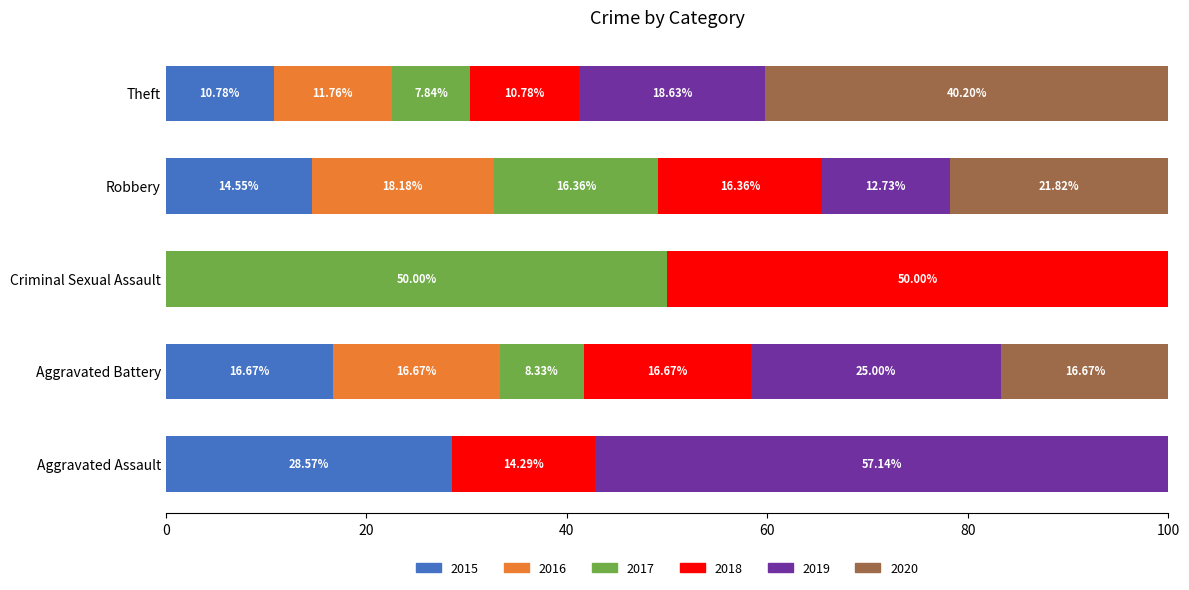

What is the sum of all 2015 values?

70.6